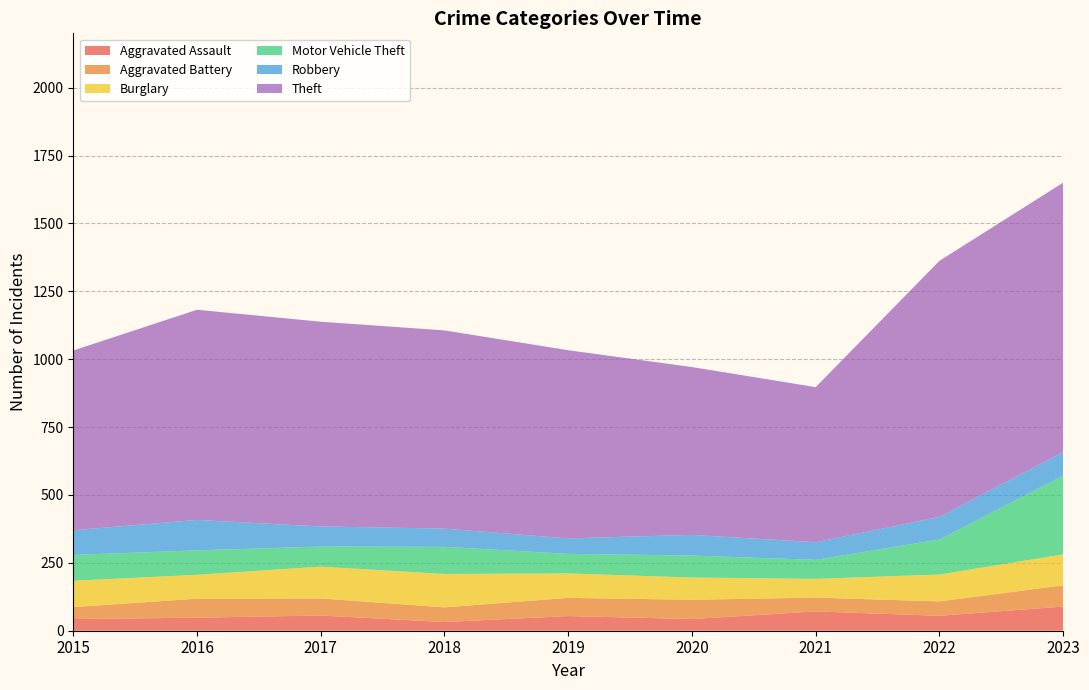

Reading left to right, transcribe all the data shown in this chart.

Aggravated Assault: 43	48	56	32	54	43	71	55	89
Aggravated Battery: 44	70	63	54	67	71	51	53	78
Burglary: 97	88	117	123	90	82	69	99	114
Motor Vehicle Theft: 95	90	74	100	72	81	70	129	290
Robbery: 91	112	74	67	57	76	65	83	87
Theft: 662	774	754	730	693	618	571	943	992